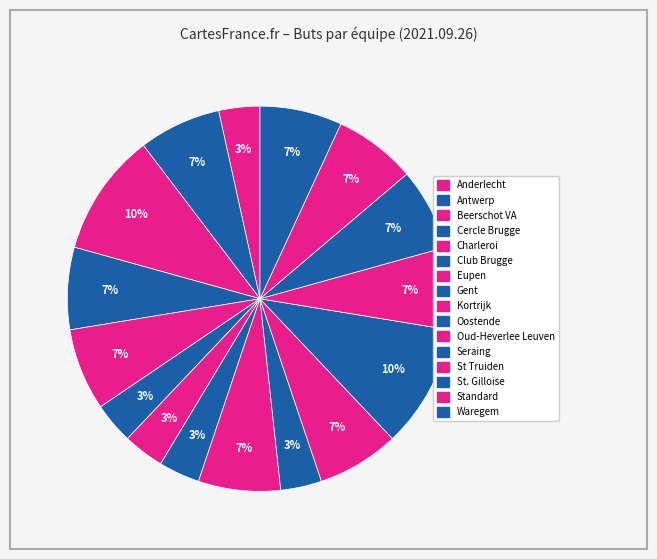

How many slices are in this pie chart?

16